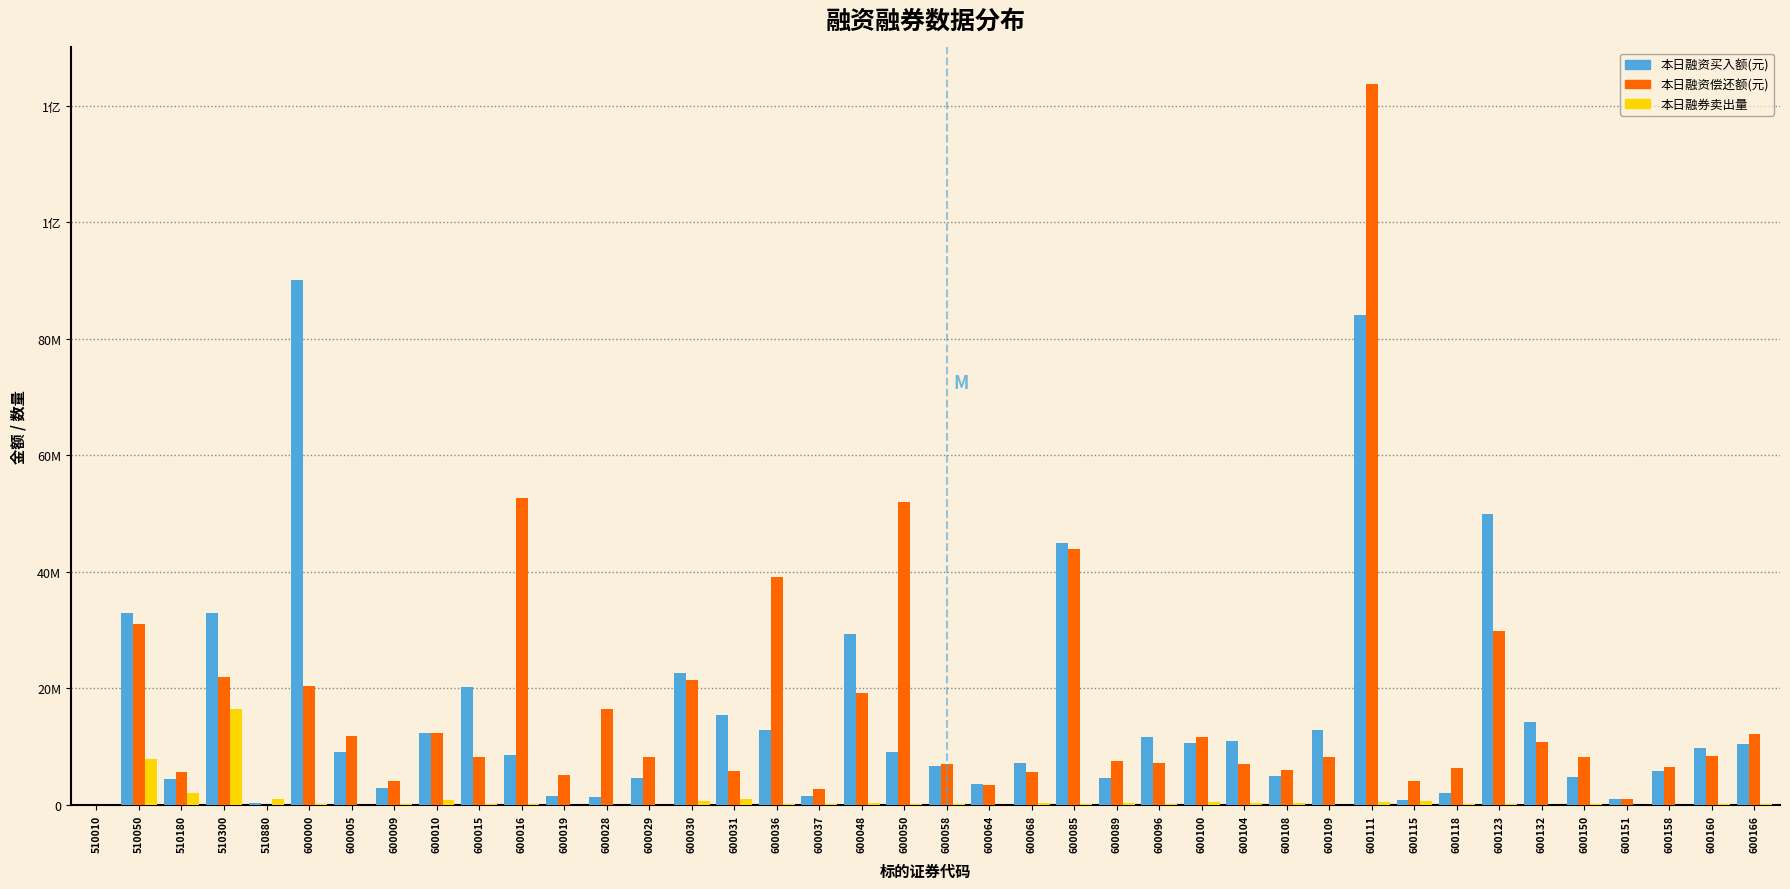

What are all the series names shown in the legend?

本日融资买入额(元), 本日融资偿还额(元), 本日融券卖出量